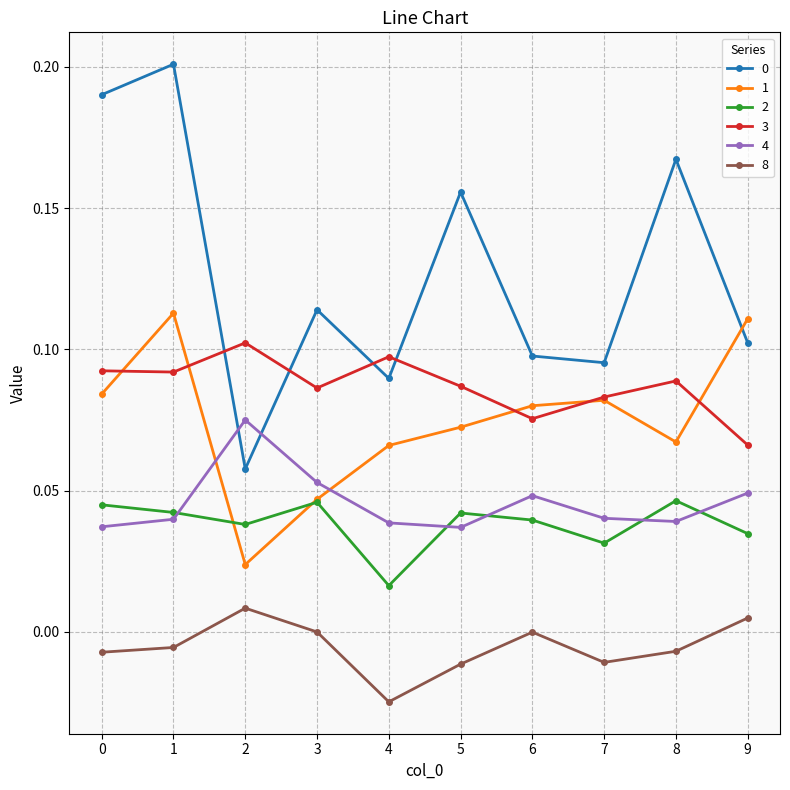

True or false: 0 and 8 cross at least once.

False